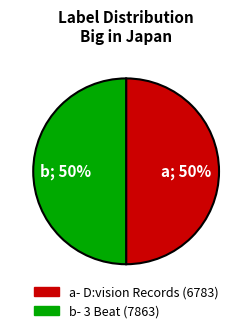

To the nearest percent, what is the average slice percentage?

50%